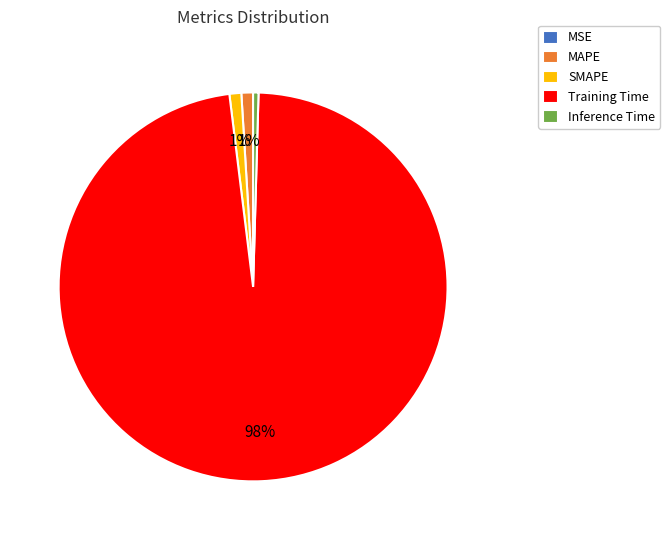

Is there any slice that represents more than half of the pie?

Yes